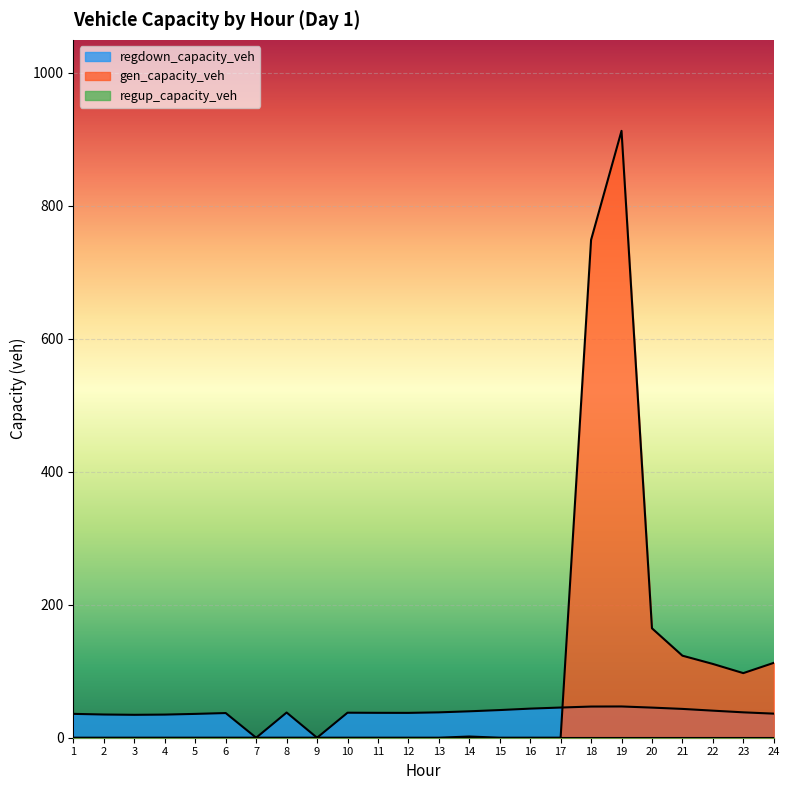

Count the number of data series in this chart.

3